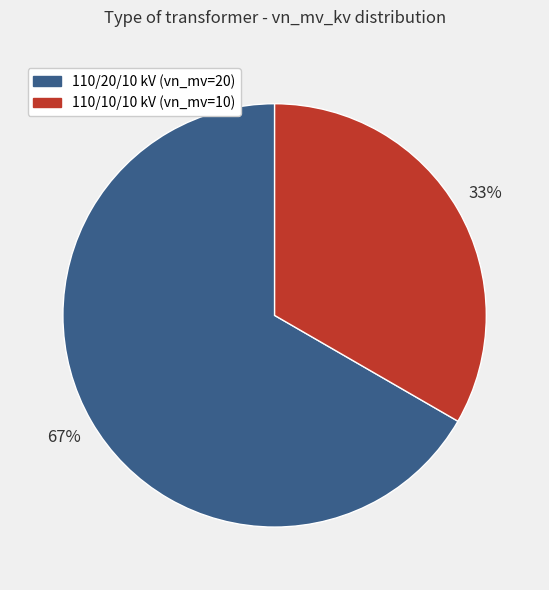

Is there any slice that represents more than half of the pie?

Yes